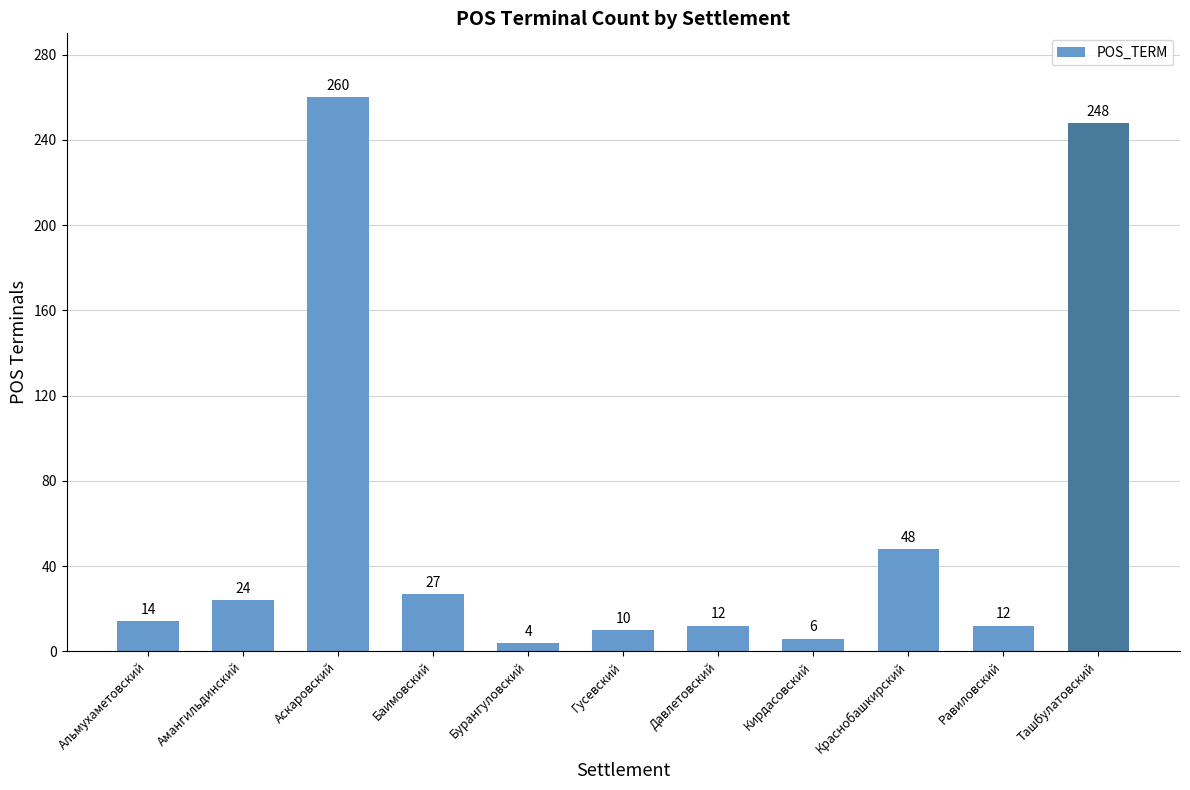

Reading left to right, extract all data points from this chart.

Альмухаметовский=14	Амангильдинский=24	Аскаровский=260	Баимовский=27	Бурангуловский=4	Гусевский=10	Давлетовский=12	Кирдасовский=6	Краснобашкирский=48	Равиловский=12	Ташбулатовский=248